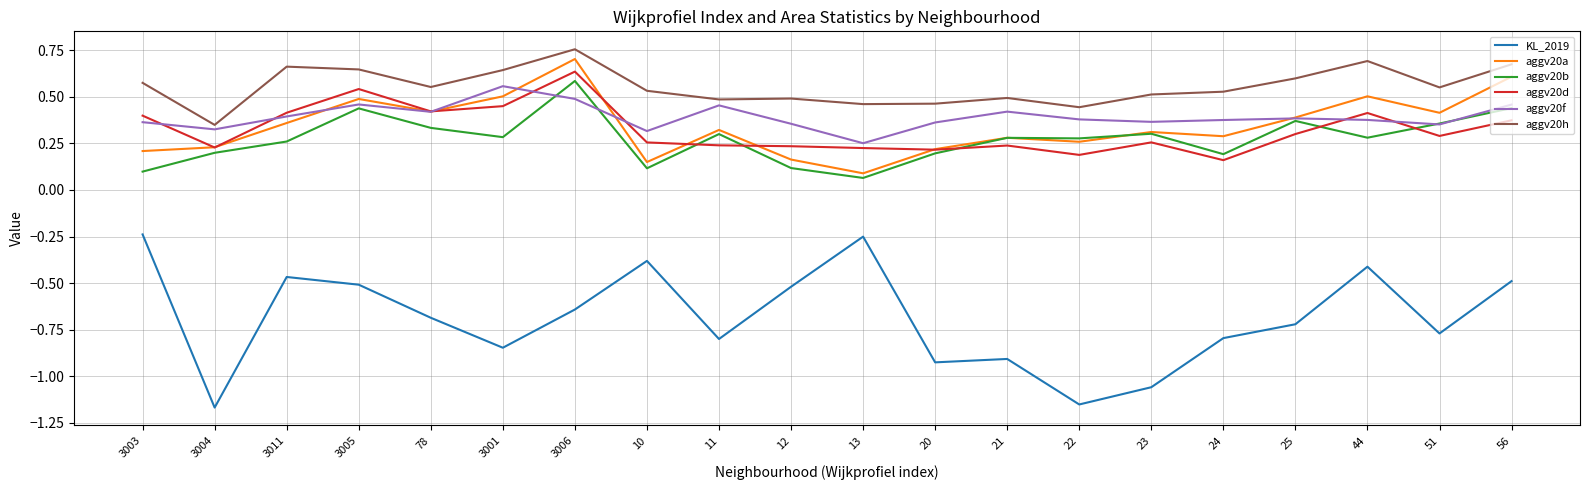

Which series changed the most between 3003 and 13?

aggv20d